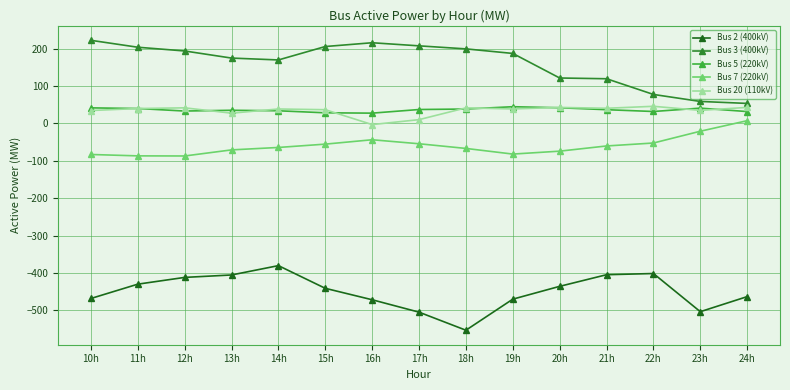

The value of Bus 7 (220kV) at 16h is -43.7. True or false?

True